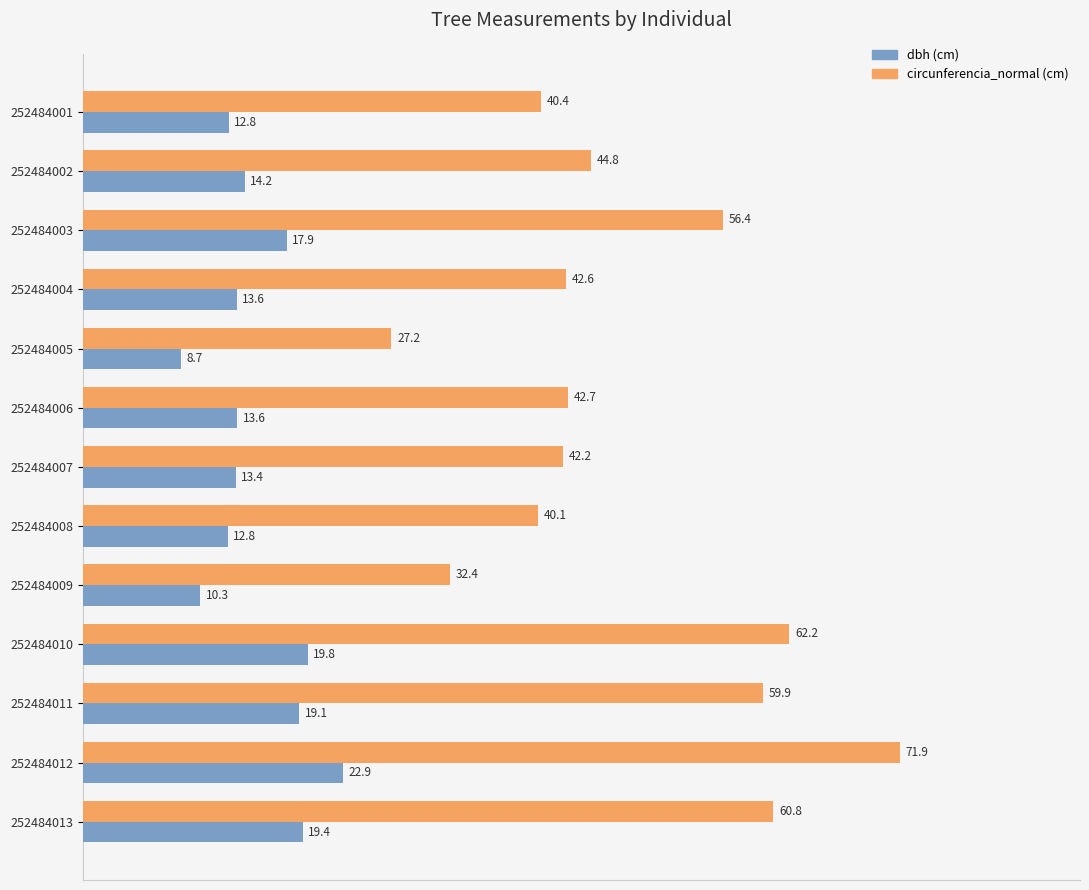

What is the spread (max minus min) of values at 252484010?

42.4